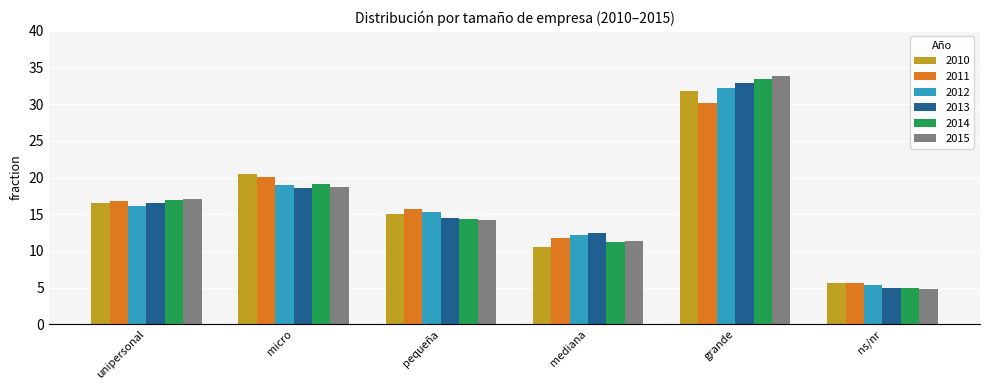

What is the average value of the 2012 series?

16.7